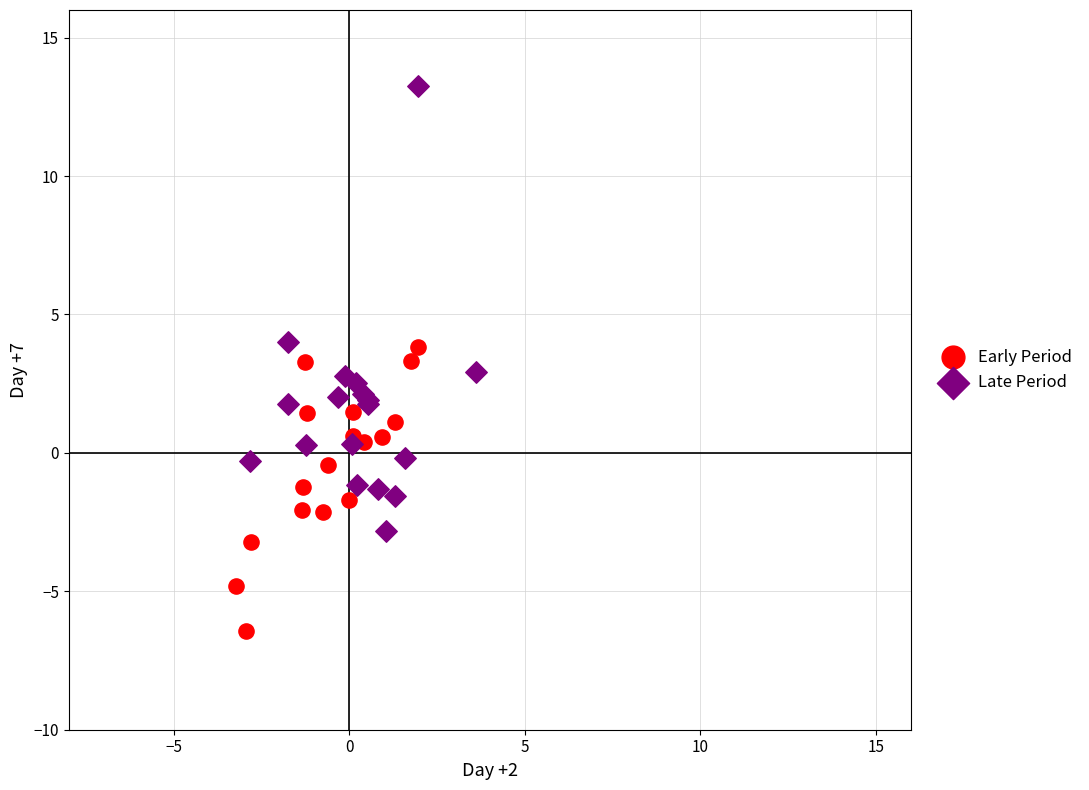

What are all the series names shown in the legend?

Early Period, Late Period